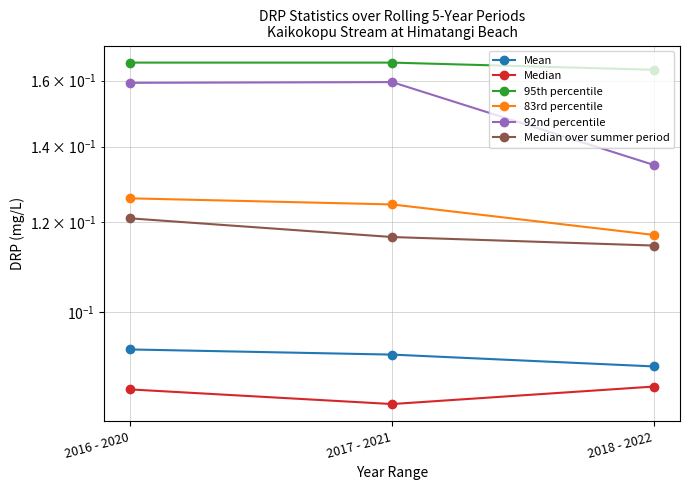

What are all the series names shown in the legend?

Mean, Median, 95th percentile, 83rd percentile, 92nd percentile, Median over summer period